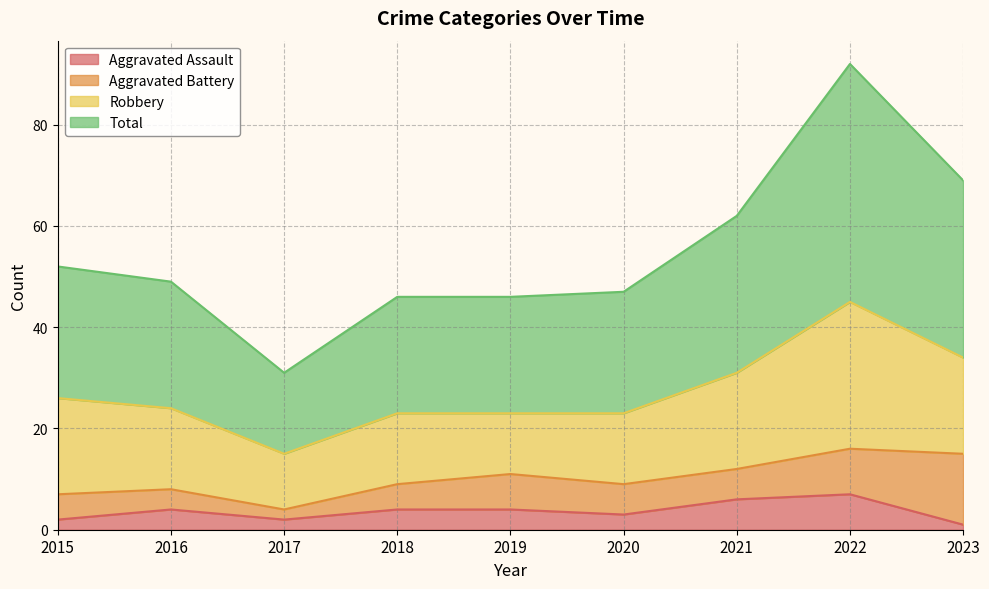

The value of Aggravated Assault at 2021 is 10. True or false?

False